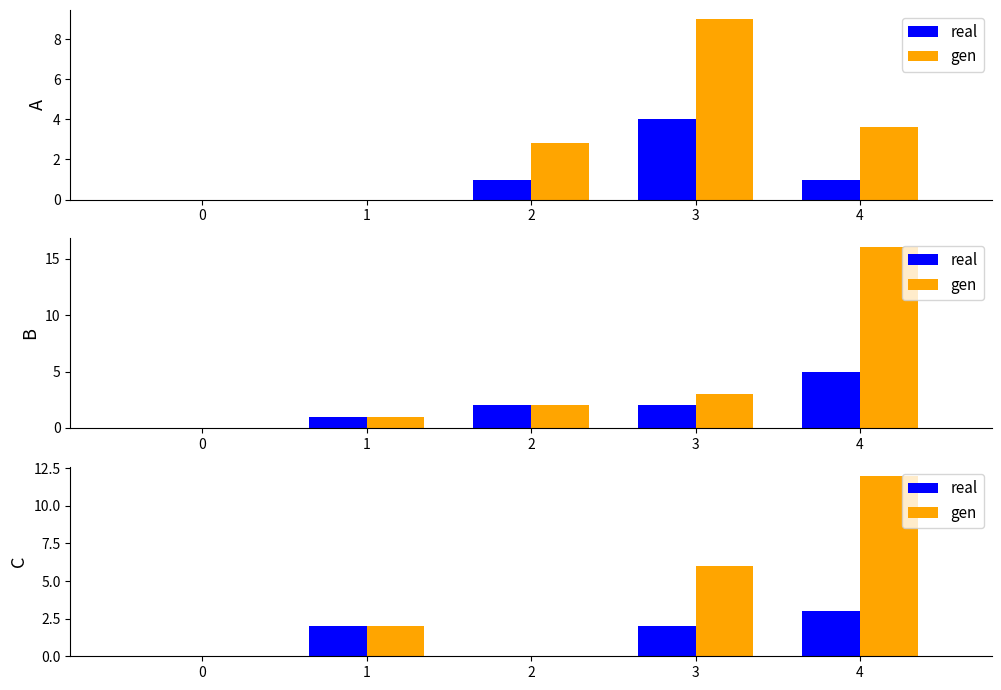

Rank the series at 4 from lowest to highest value.

real, gen